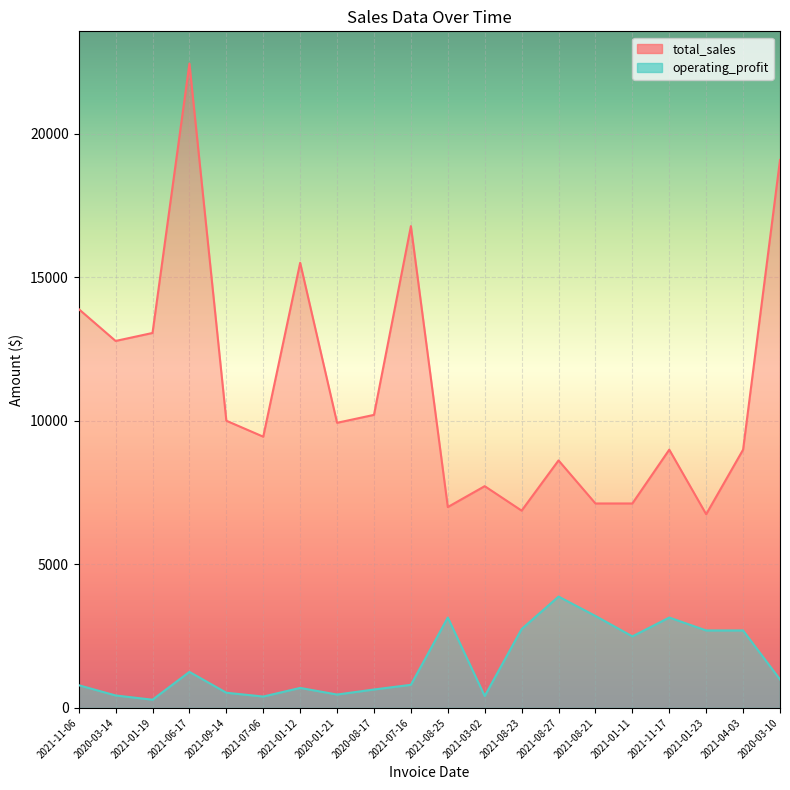

True or false: total_sales has a value of 4516 at 2021-08-23.

False